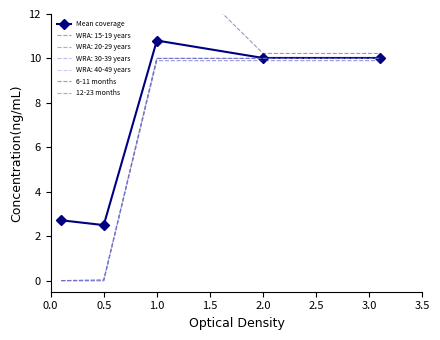

What is the difference between the maximum and minimum values in the 6-11 months series?

6.1